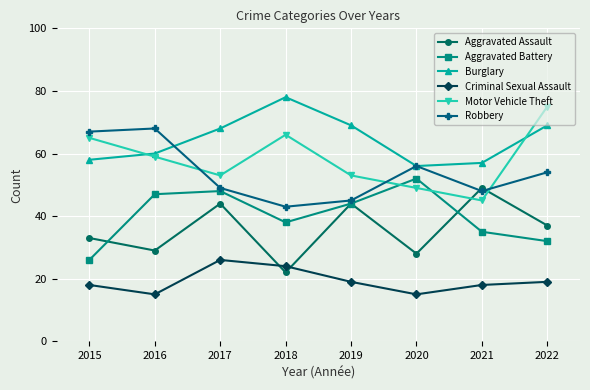

What is the smallest value displayed?

15